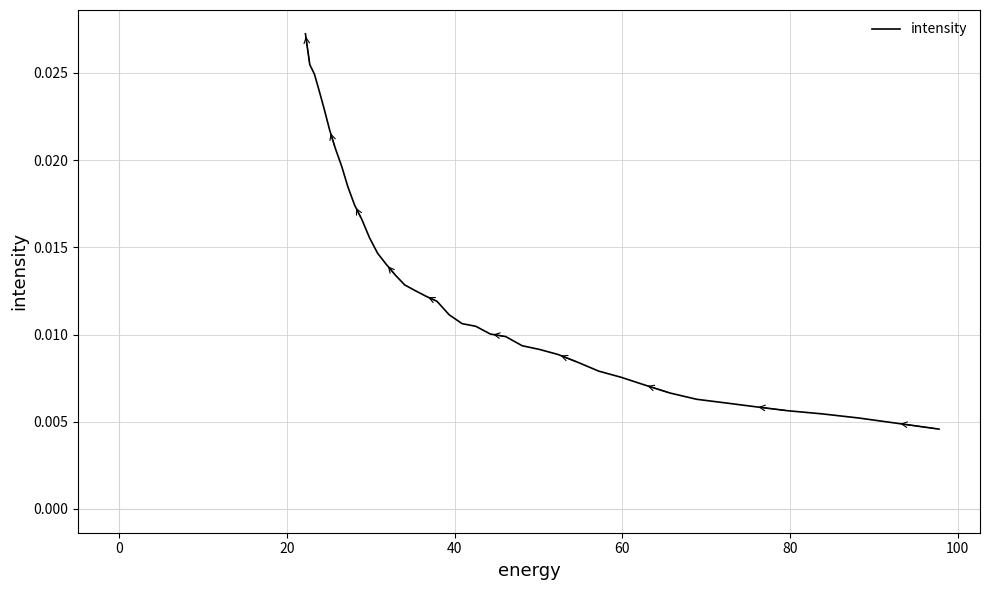

Is this an area chart (filled region under the line)?

No